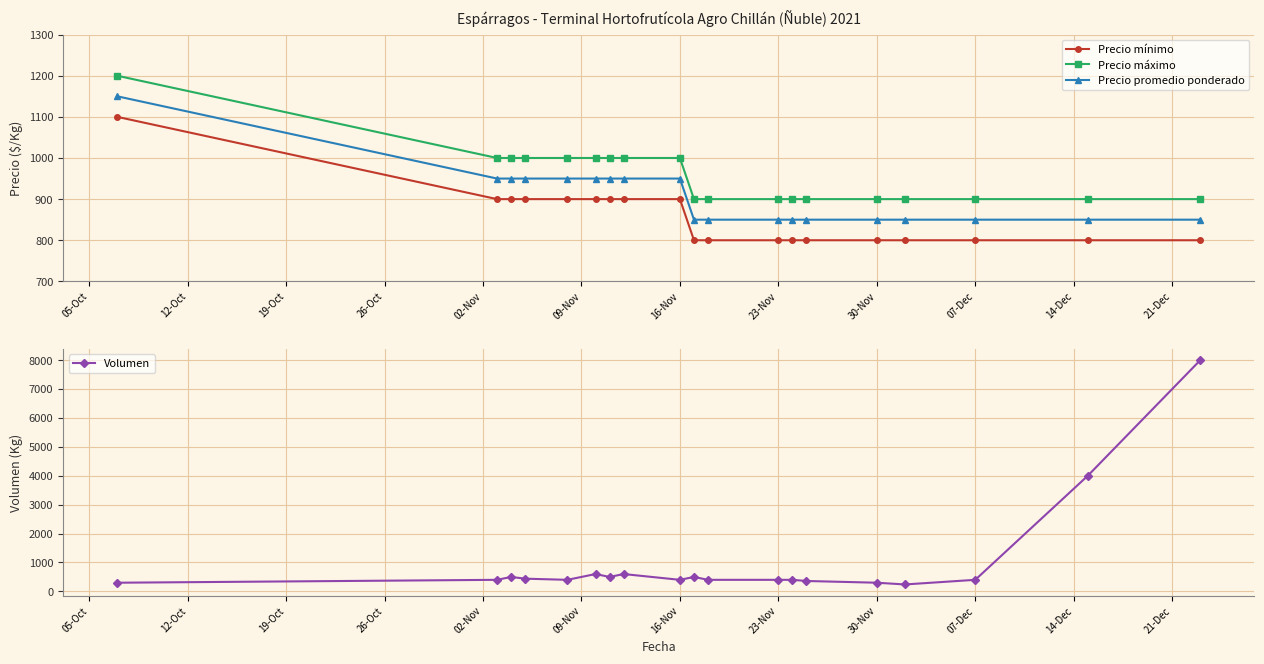

The value of Volumen at 07-Dec is 400. True or false?

True